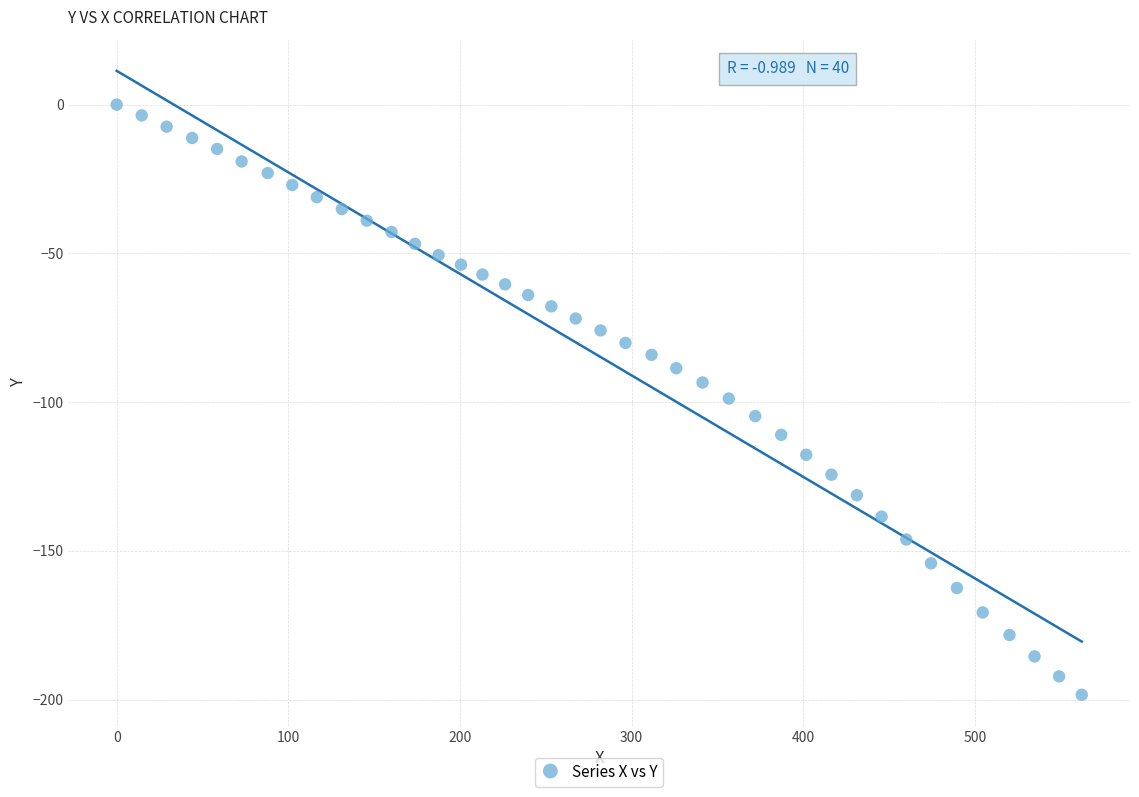

What is the range of X values (max minus min)?

562.2